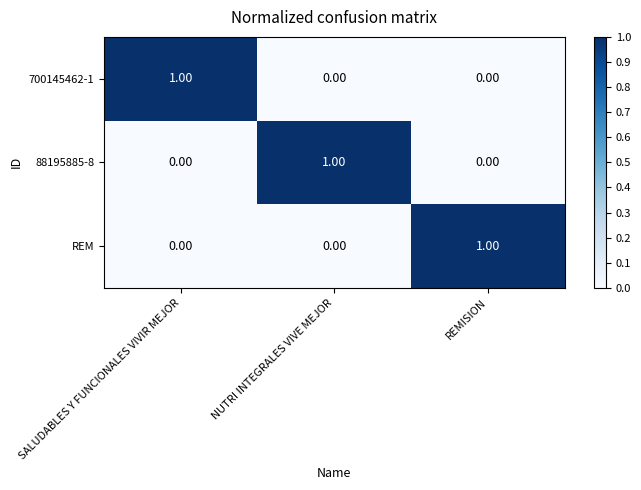

Which category has the highest value in the REM series?

REMISION